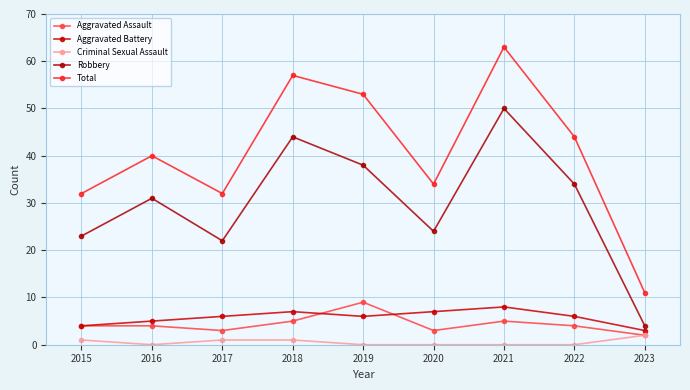

At which category does Total reach its first local valley?

2017